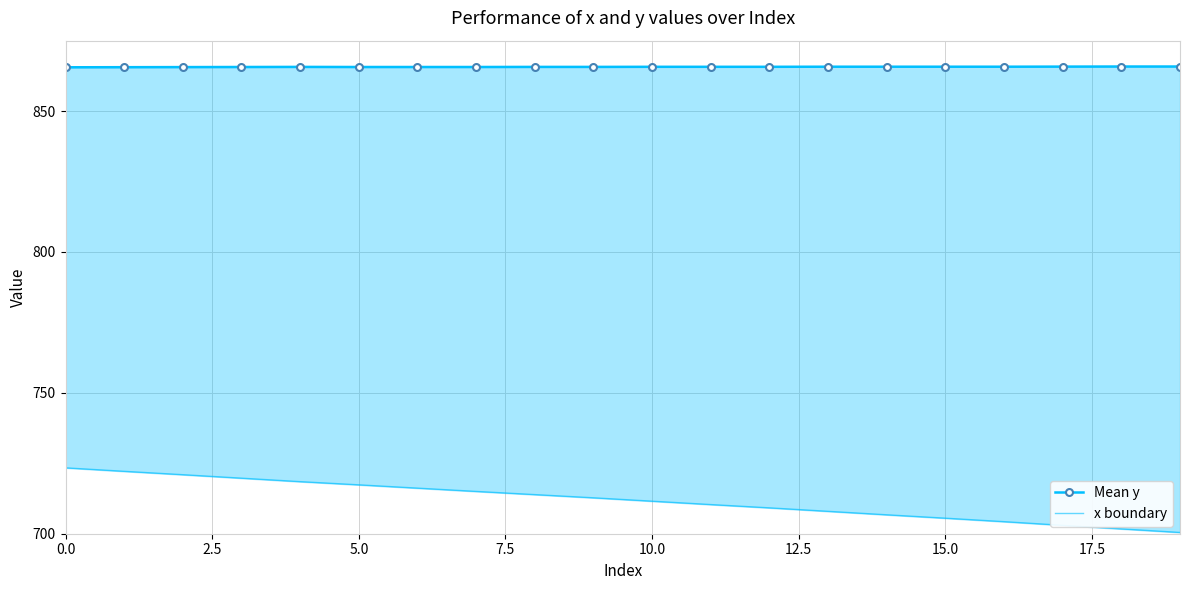

Reading left to right, extract all data points from this chart.

Mean y: 865.6	865.6	865.6	865.7	865.7	865.7	865.7	865.7	865.7	865.7	865.7	865.7	865.7	865.8	865.8	865.8	865.8	865.8	865.8	865.8
x boundary: 723.4	722.2	721.0	719.7	718.5	717.4	716.2	715.0	713.9	712.7	711.5	710.4	709.2	708.0	706.7	705.5	704.3	703.0	701.7	700.5